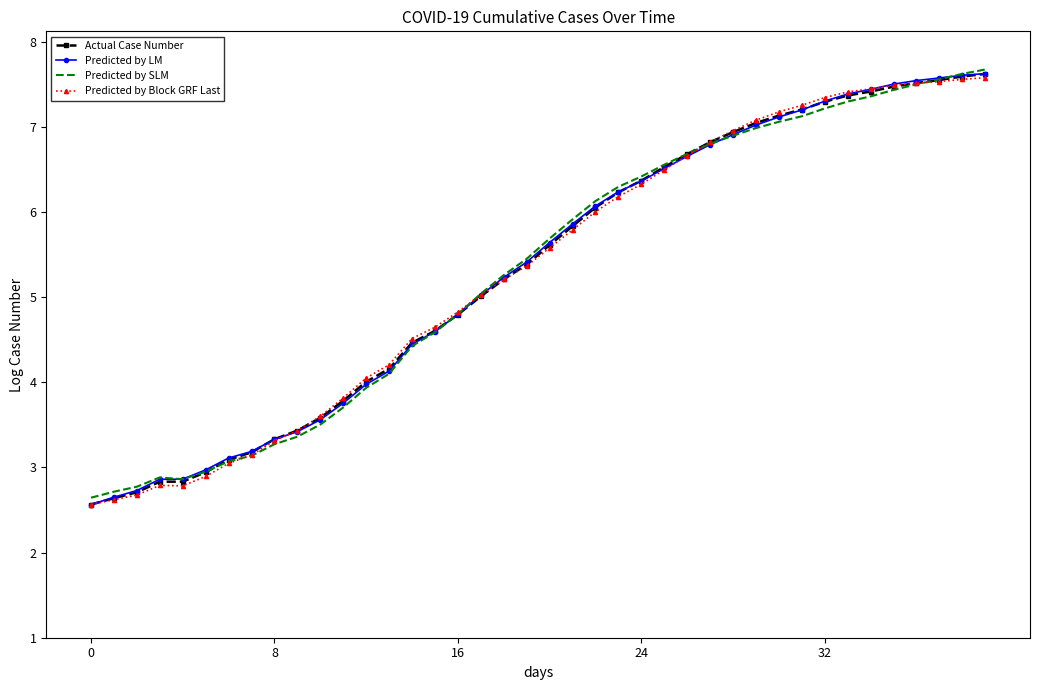

What is the highest value of the Actual Case Number series?

7.6